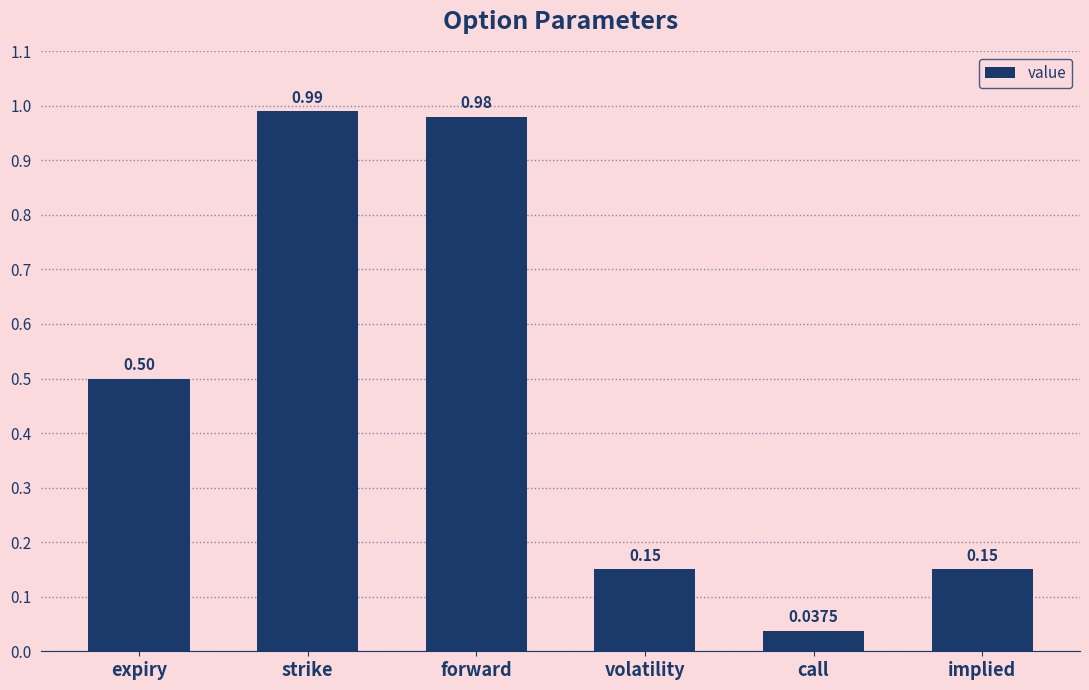

At which label is the value closest to 0?

call